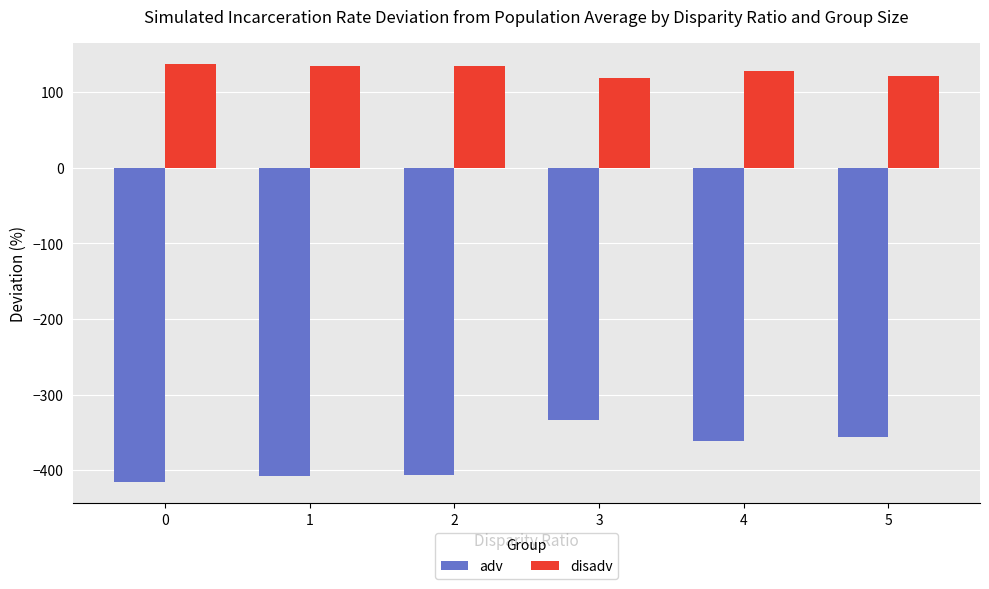

What is the approximate value of disadv at 0?

137.1